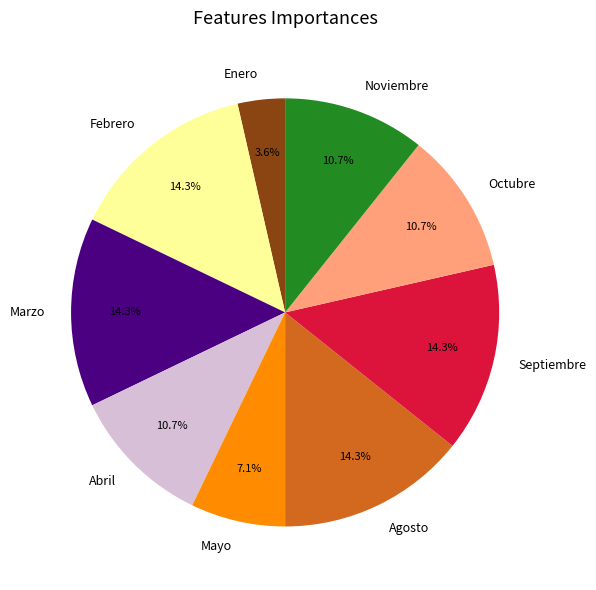

Which slice is the smallest?

Enero